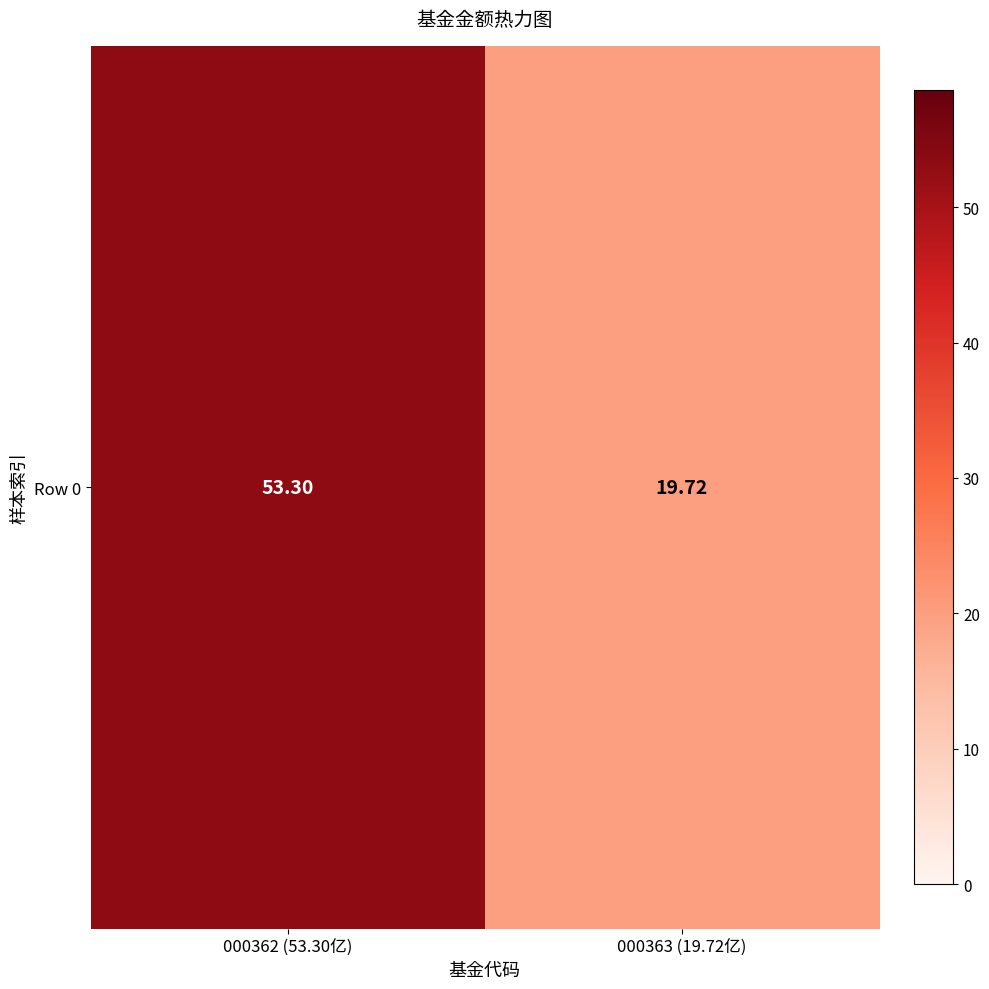

Between 000362 (53.30亿) and 000363 (19.72亿), which is larger?

000362 (53.30亿)